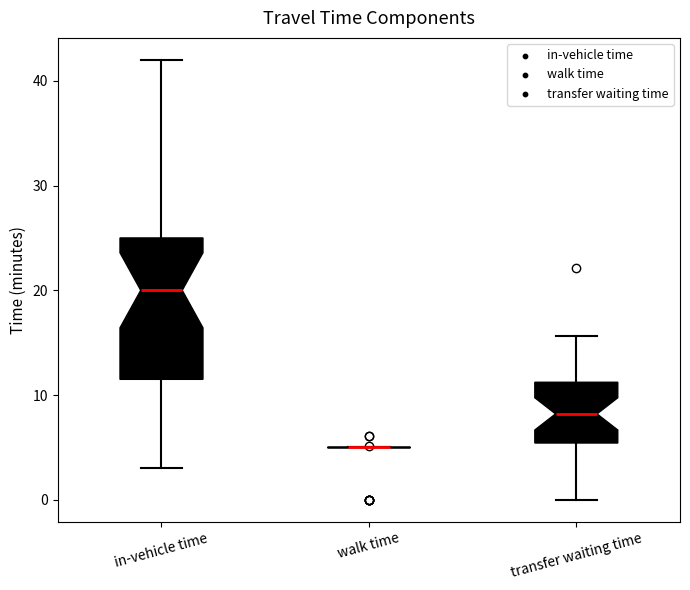

Reading left to right, read every box against the y-axis: the position of its median line, the range the box covers, and the ends of its whiskers. The values are not printed on the chart, so give them approximately, as read against the axis.

in-vehicle time: median 20, box 12 to 25, whiskers 3 to 42
walk time: box collapsed to a line at 5, whiskers 5 to 5
transfer waiting time: median 8, box 5 to 11, whiskers 0 to 16